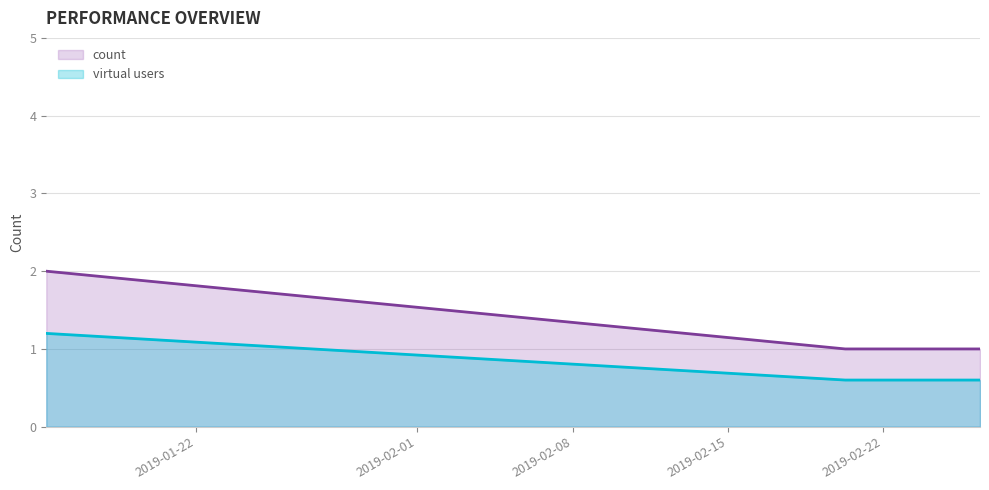

Rank the categories by value from highest to lowest.

2019-01-15 06:31:00, 2019-02-20 07:04:00, 2019-02-26 08:57:00